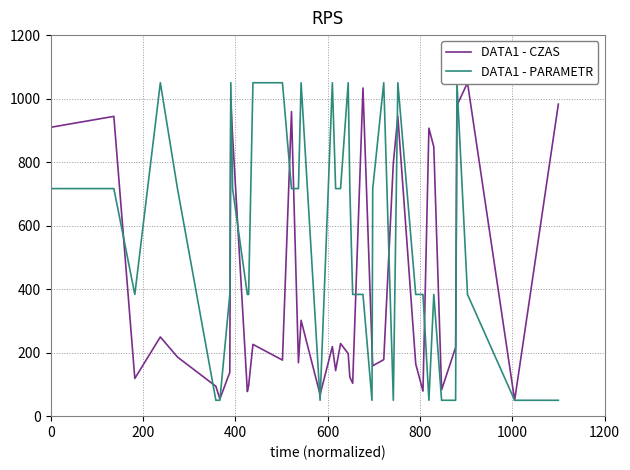

How many intersections are there between DATA1 - CZAS and DATA1 - PARAMETR?

16